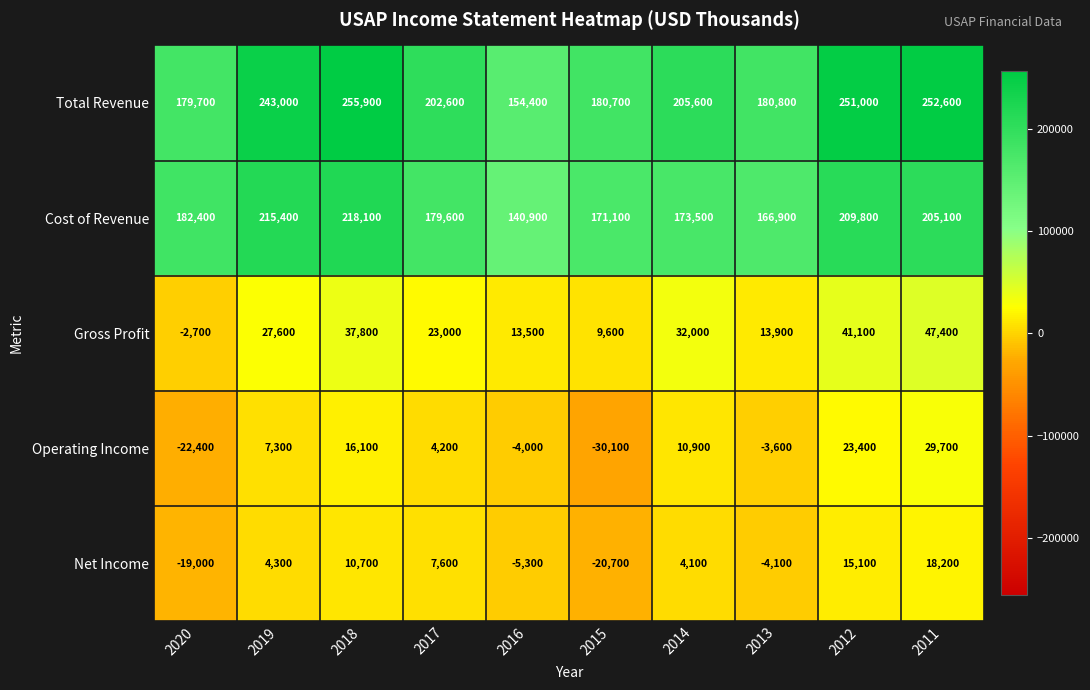

At which label does Cost of Revenue reach its peak?

2018